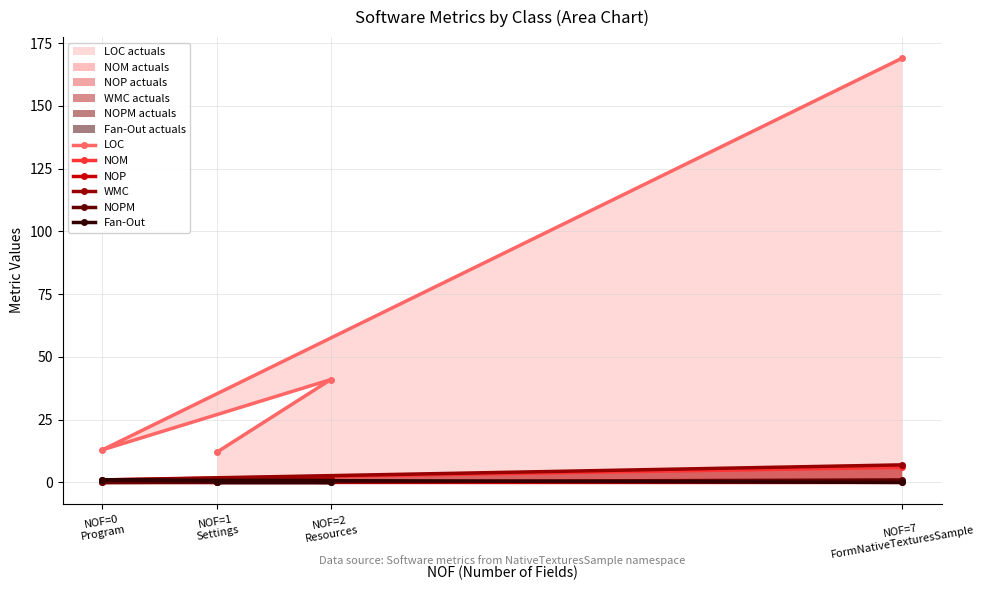

What are all the series names shown in the legend?

LOC, NOM, NOP, WMC, NOPM, Fan-Out